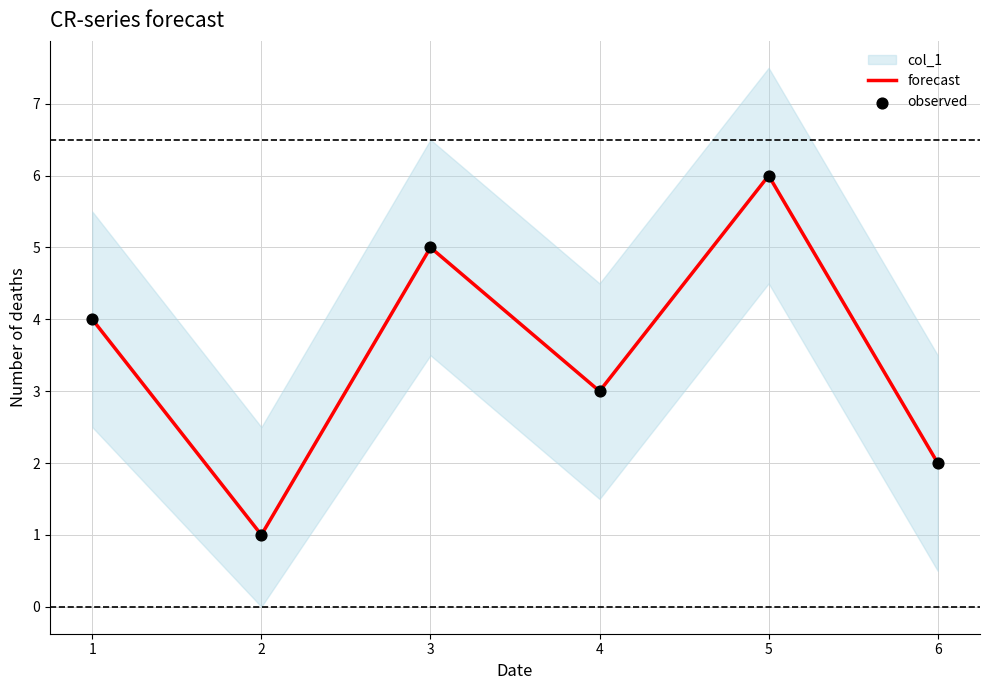

Rank the categories by forecast value from highest to lowest.

5, 3, 1, 4, 6, 2